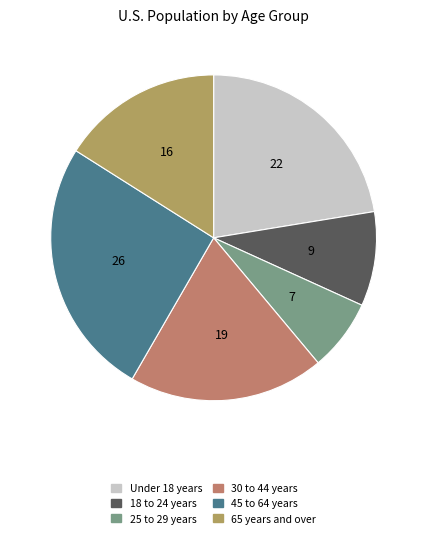

Is it true that 18 to 24 years is 9% of the pie?

True